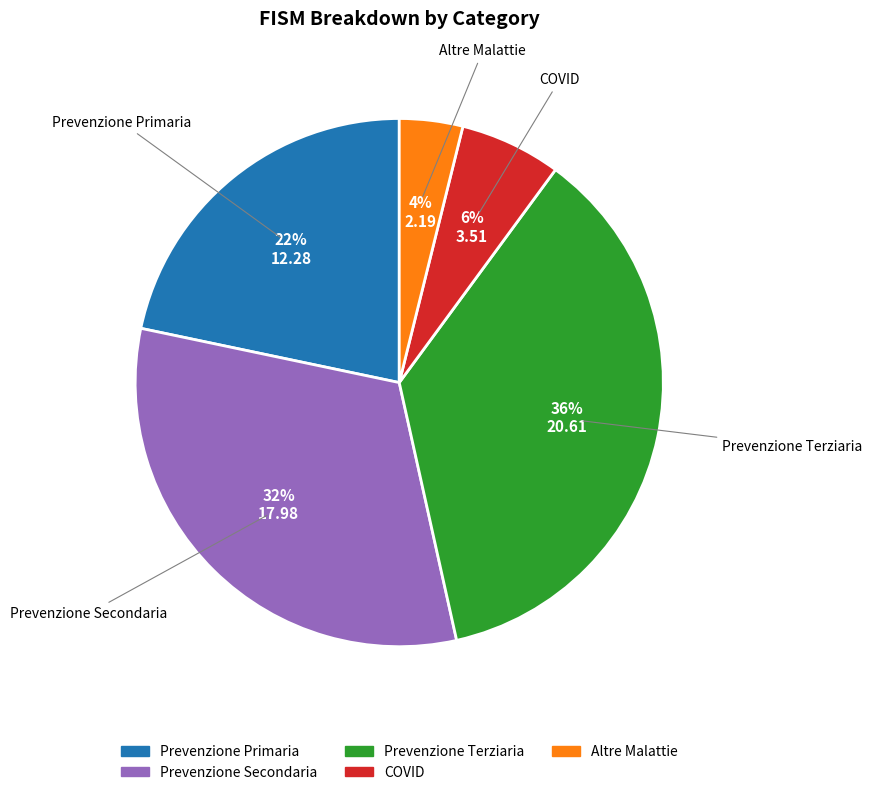

How many slices are in this pie chart?

5